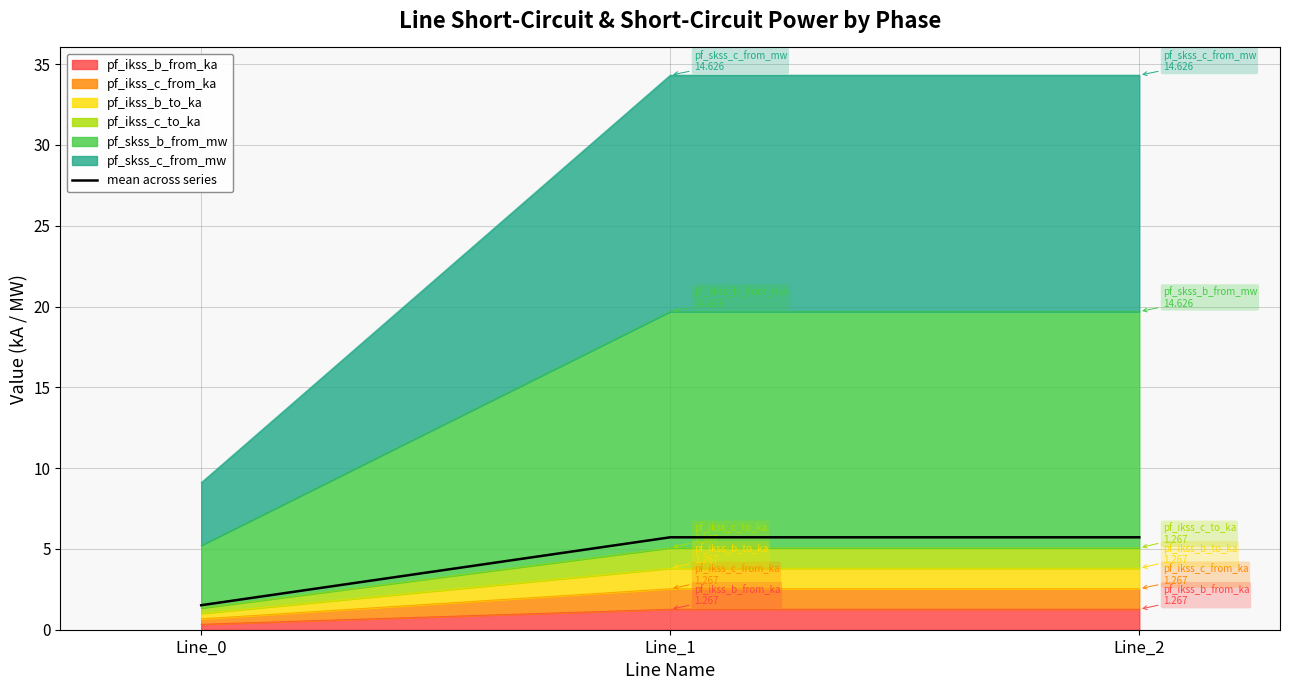

Rank the categories by value from lowest to highest.

Line_0, Line_1, Line_2